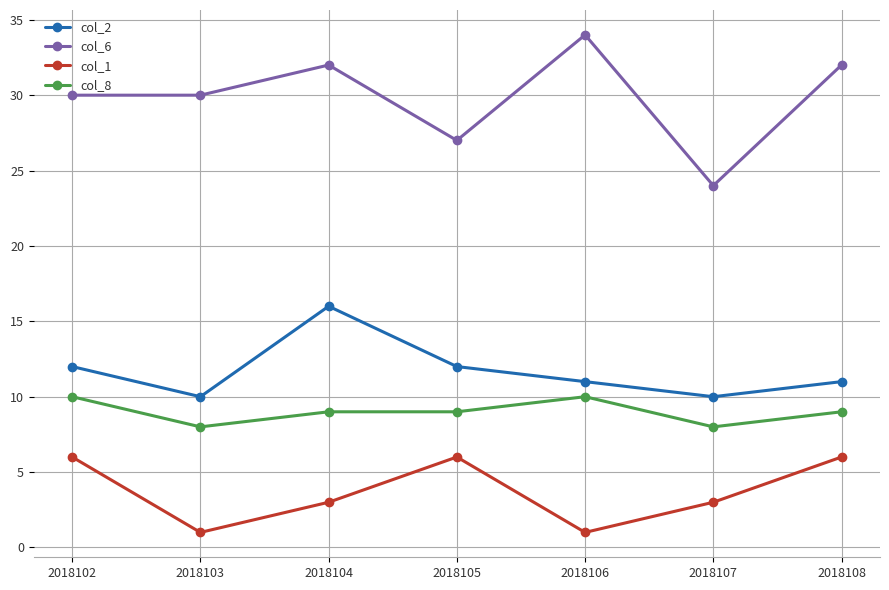

Does the chart have visible grid lines?

Yes